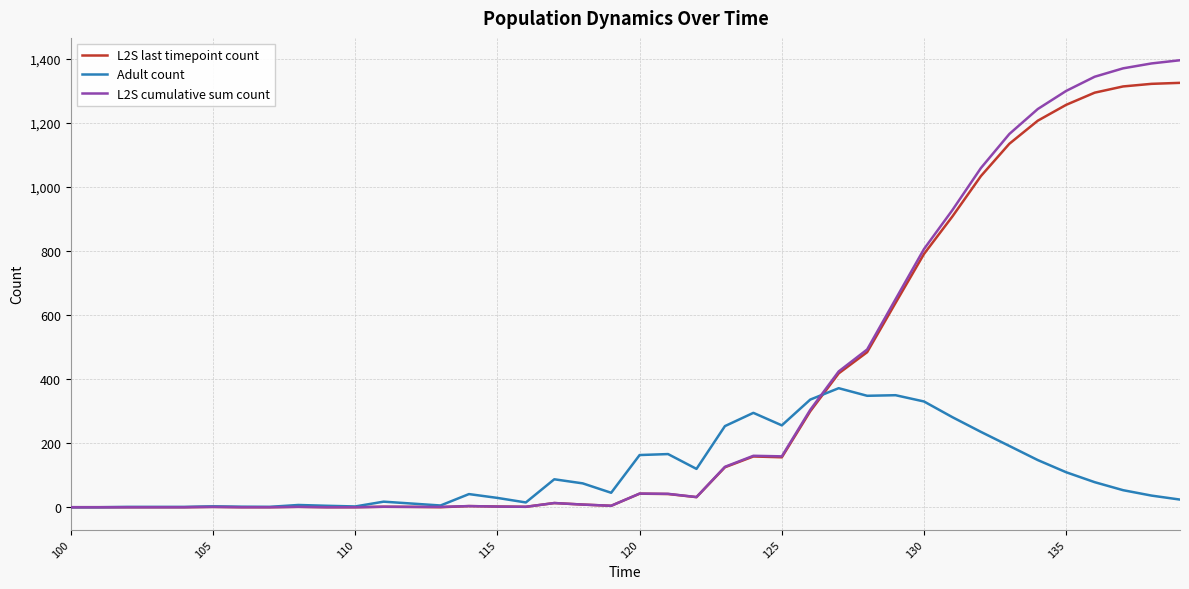

Rank the series by their maximum value, from lowest to highest.

Adult count, L2S last timepoint count, L2S cumulative sum count